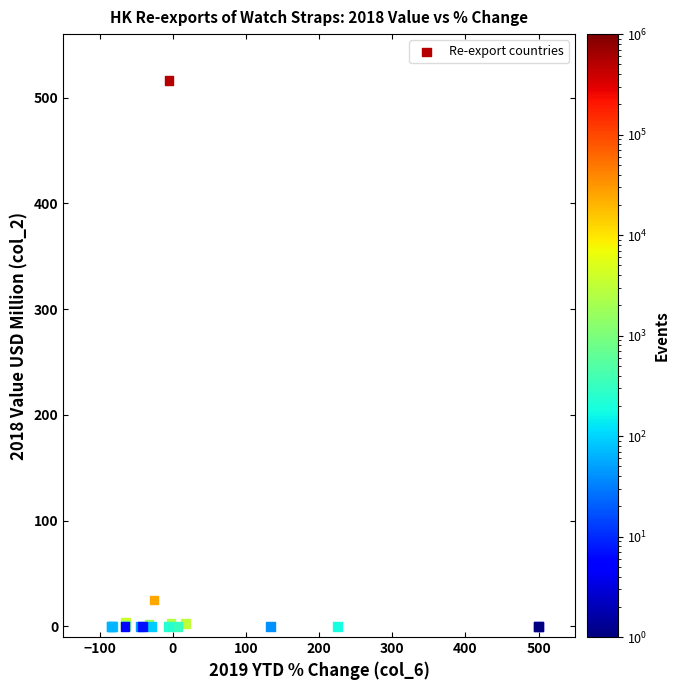

What Y value in the scatter plot is closest to 258?

25.0